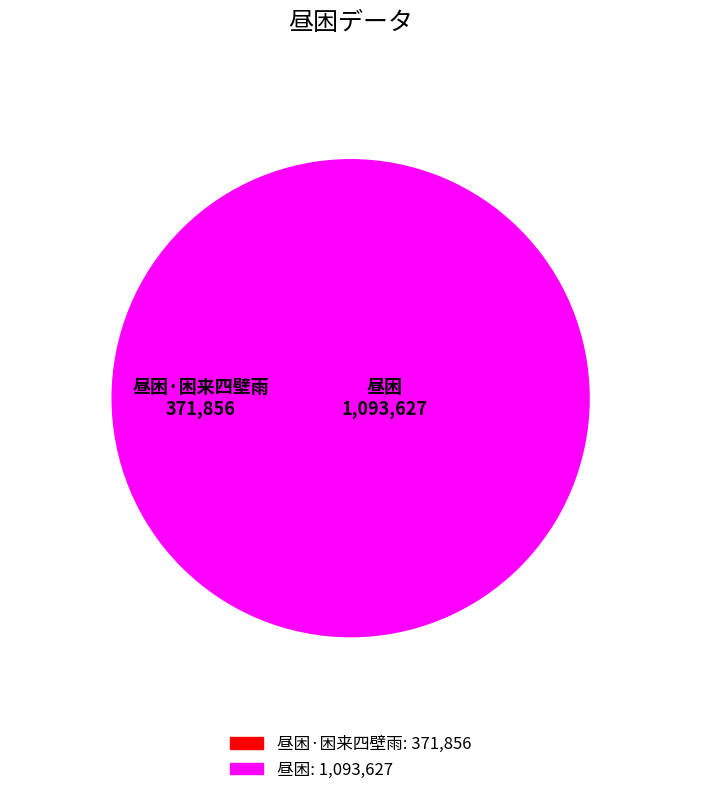

Which slice is the smallest?

昼困·困来四壁雨